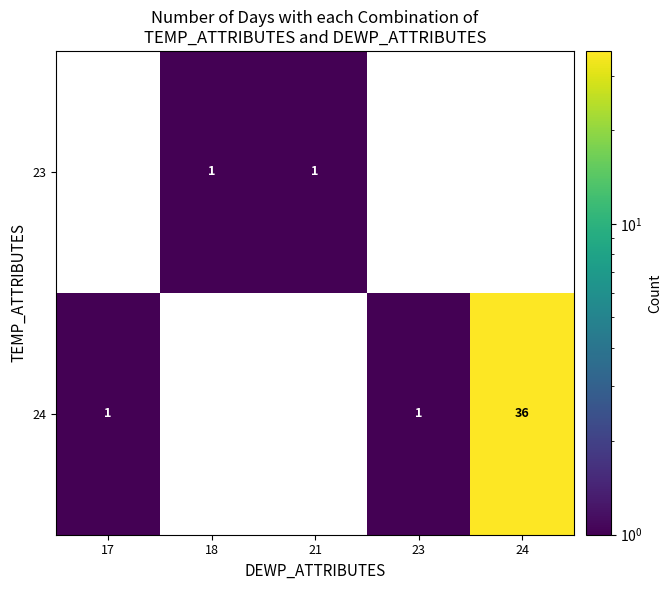

The value of 23 at 18 is 1.6. True or false?

False